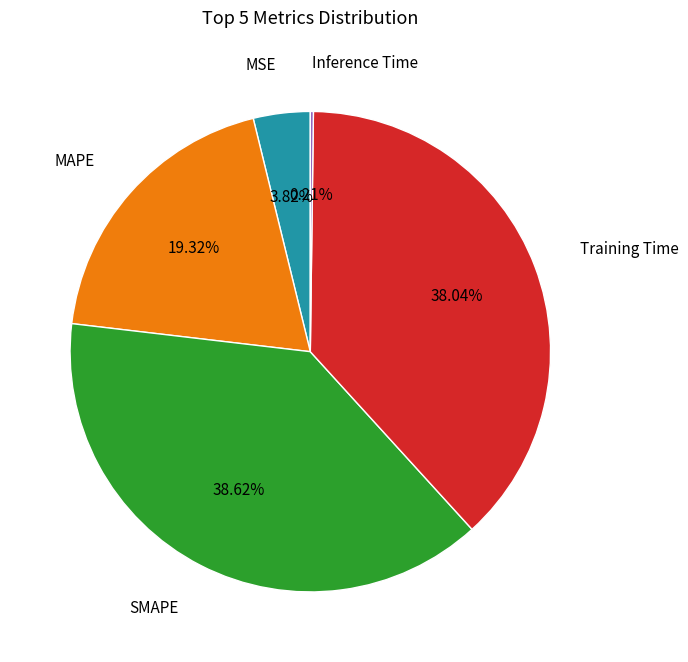

Which category has the biggest portion of the pie?

SMAPE